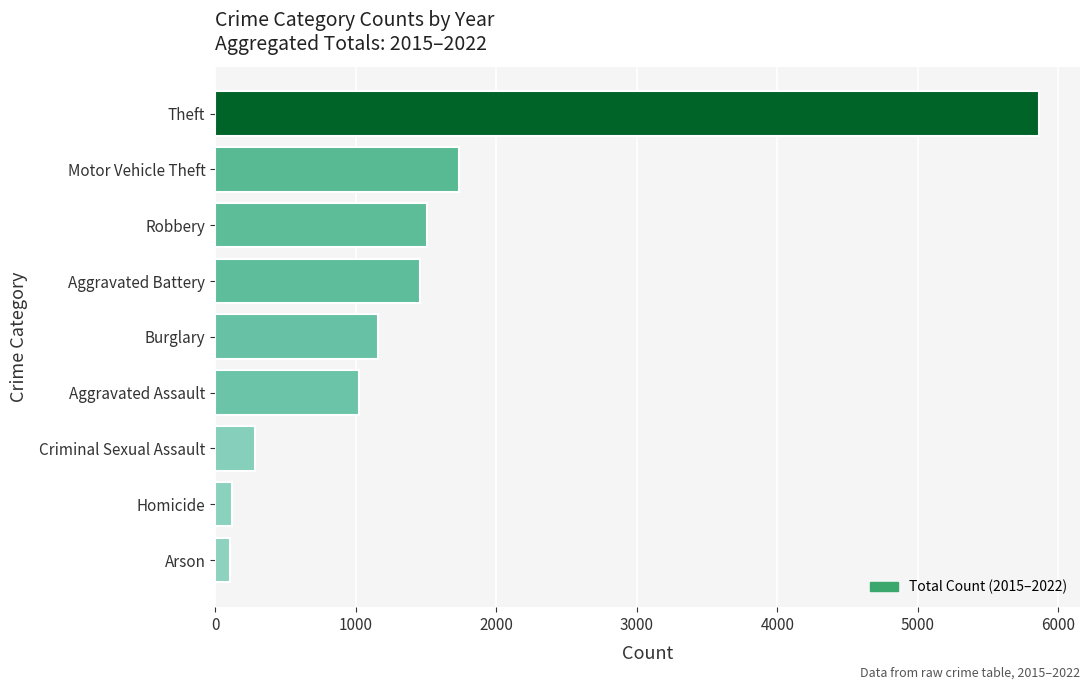

Which has a higher value, Theft or Homicide?

Theft